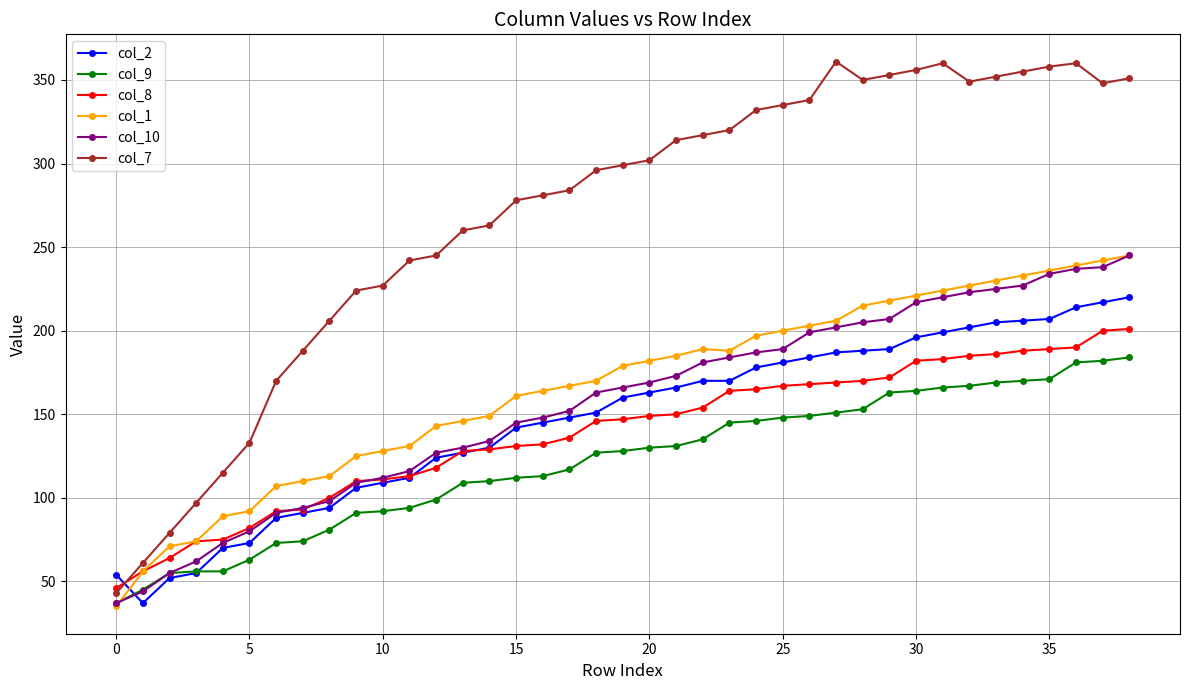

Which series has the largest total across all categories?

col_7